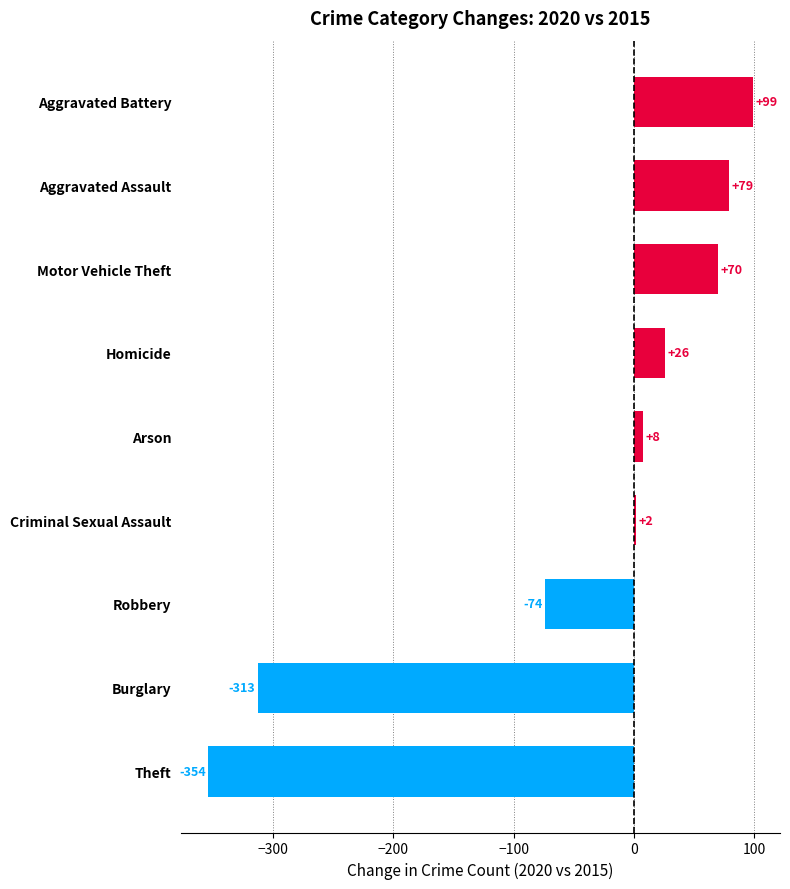

The chart shows a value of 2 at Criminal Sexual Assault. True or false?

True